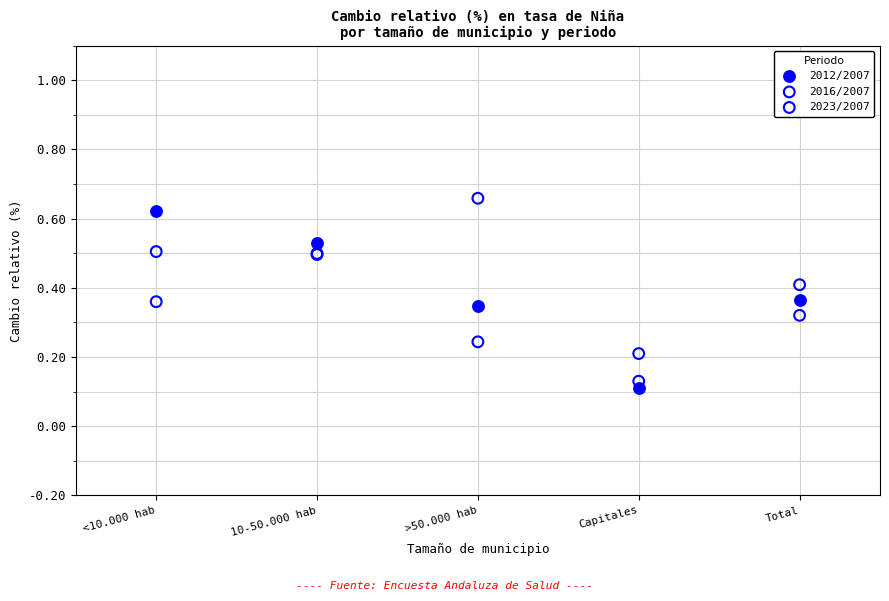

What is the X range (max minus min) for the scatter plot?

4.0